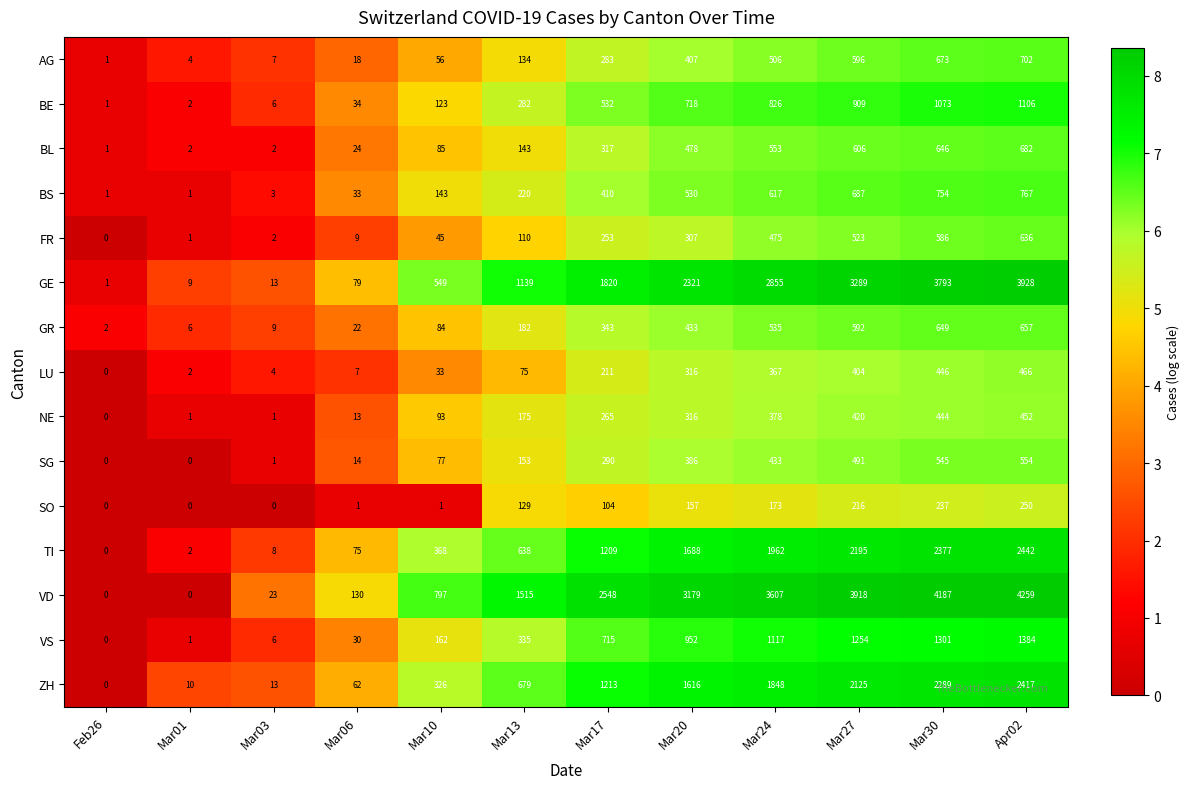

Between Mar17 and Apr02, which series saw the biggest shift?

GE